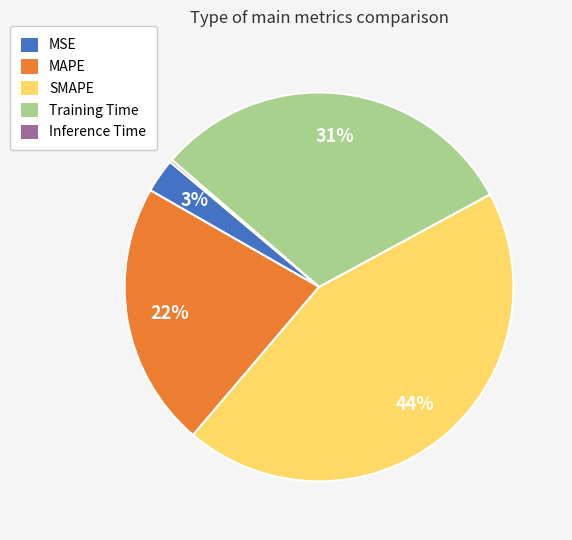

To the nearest percent, what is the combined percentage of Training Time and MSE?

34%